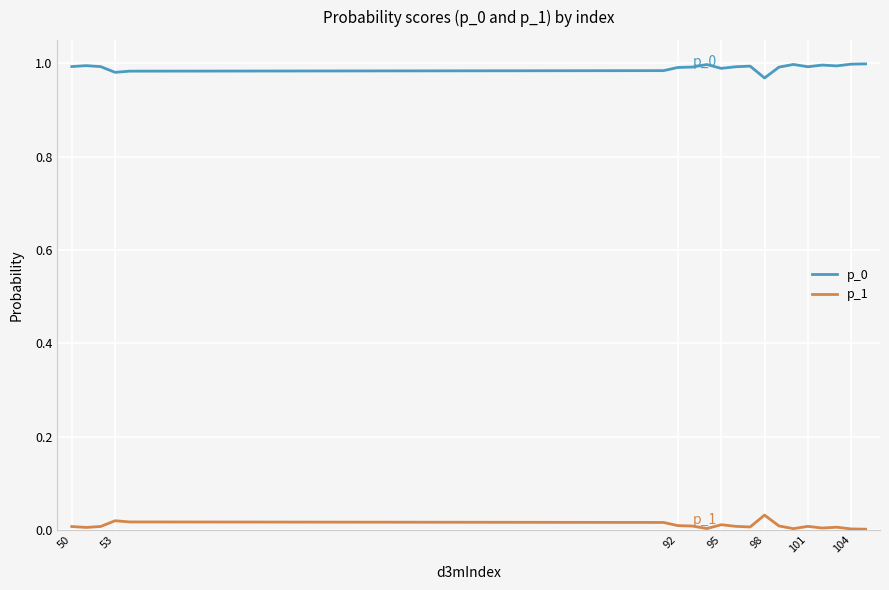

True or false: p_0 and p_1 cross at least once.

False